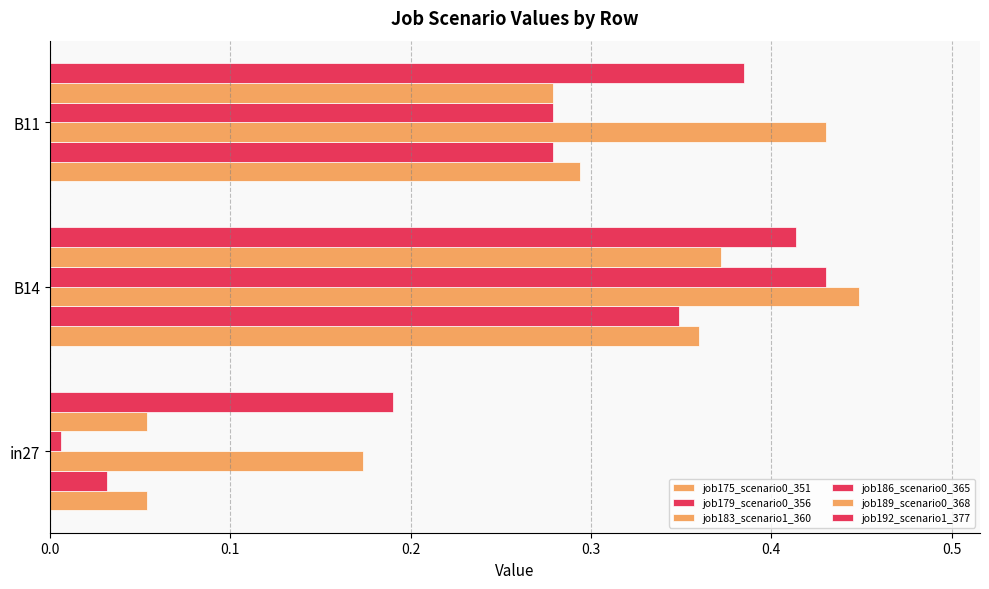

Count the number of data series in this chart.

6